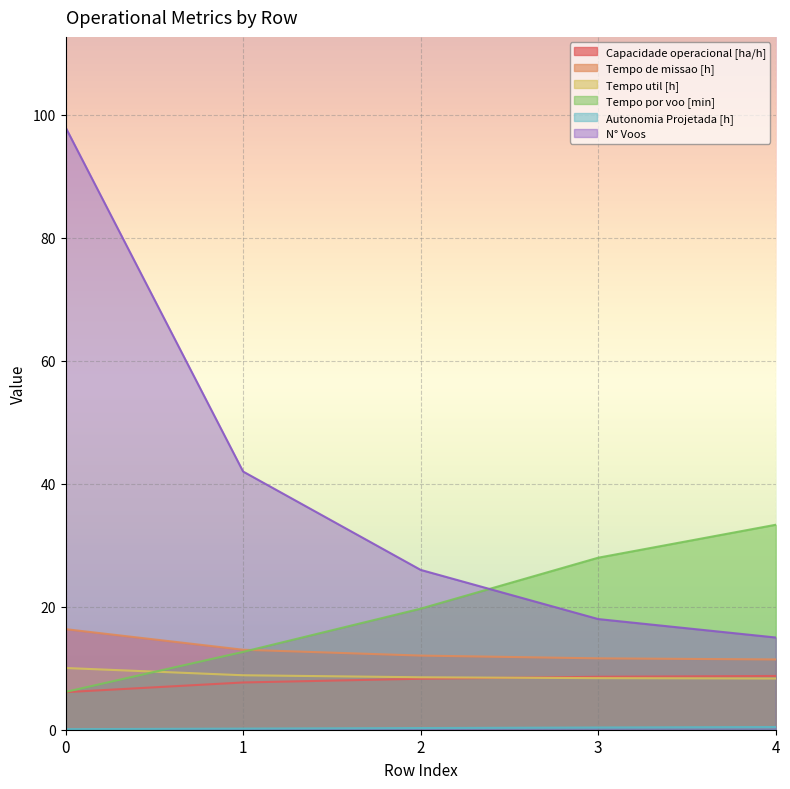

What is the value of the Capacidade operacional [ha/h] point at the 1st from the left?

6.1